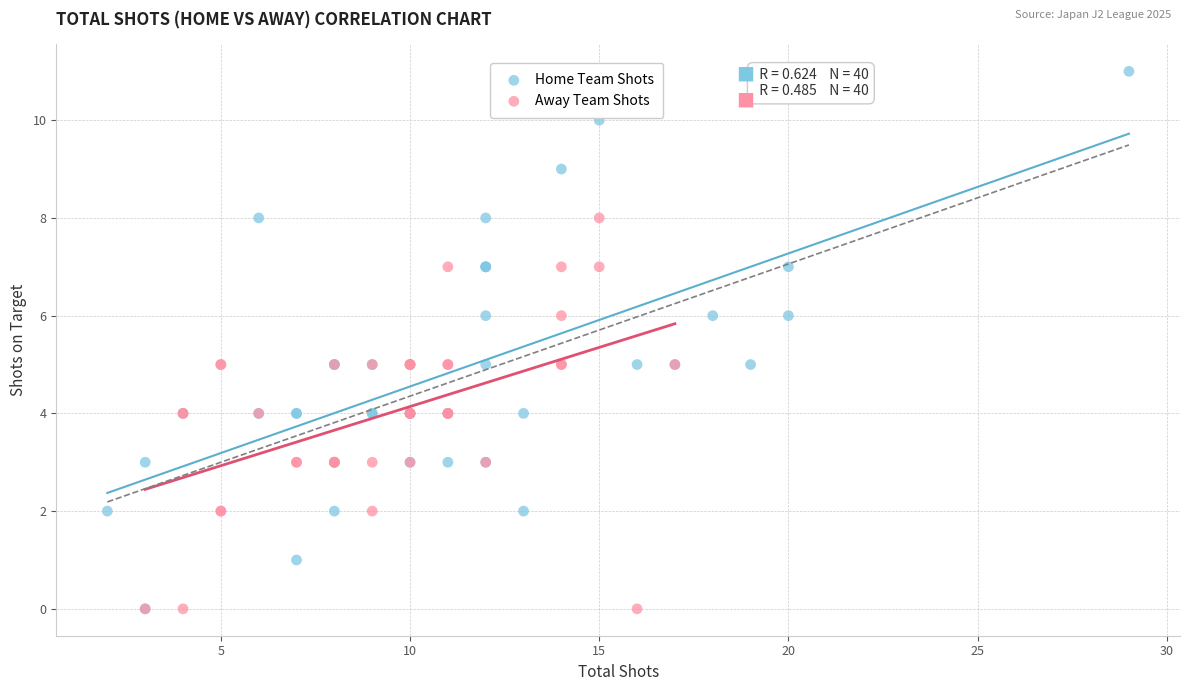

Which series reaches the maximum Y coordinate?

Home Team Shots